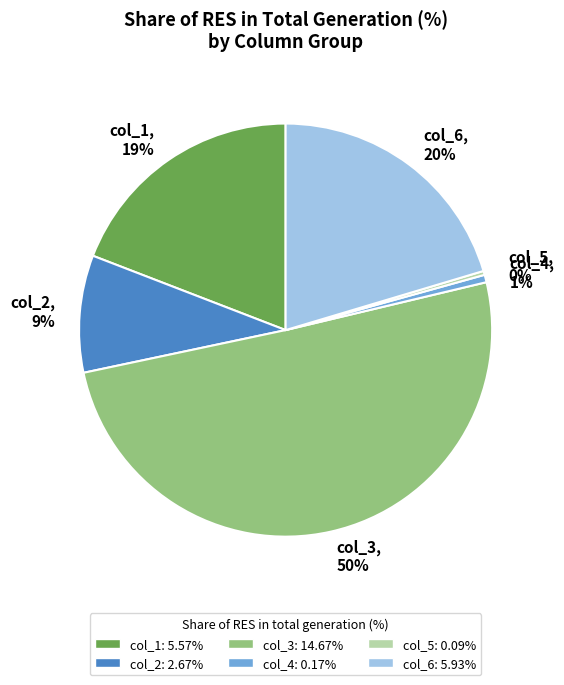

Does col_5, 0% represent more than half of the total?

No